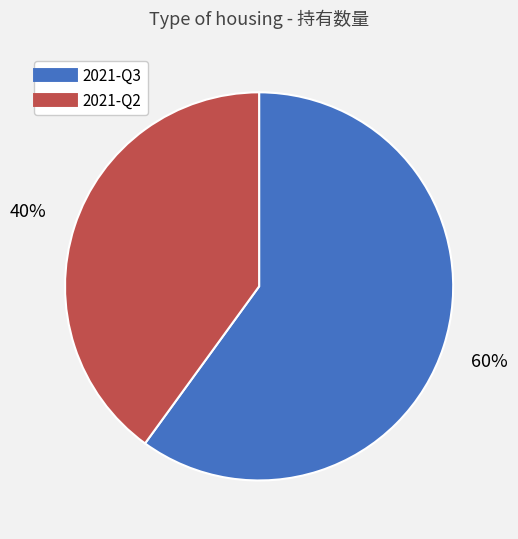

To the nearest percent, what portion does 2021-Q2 represent?

40%